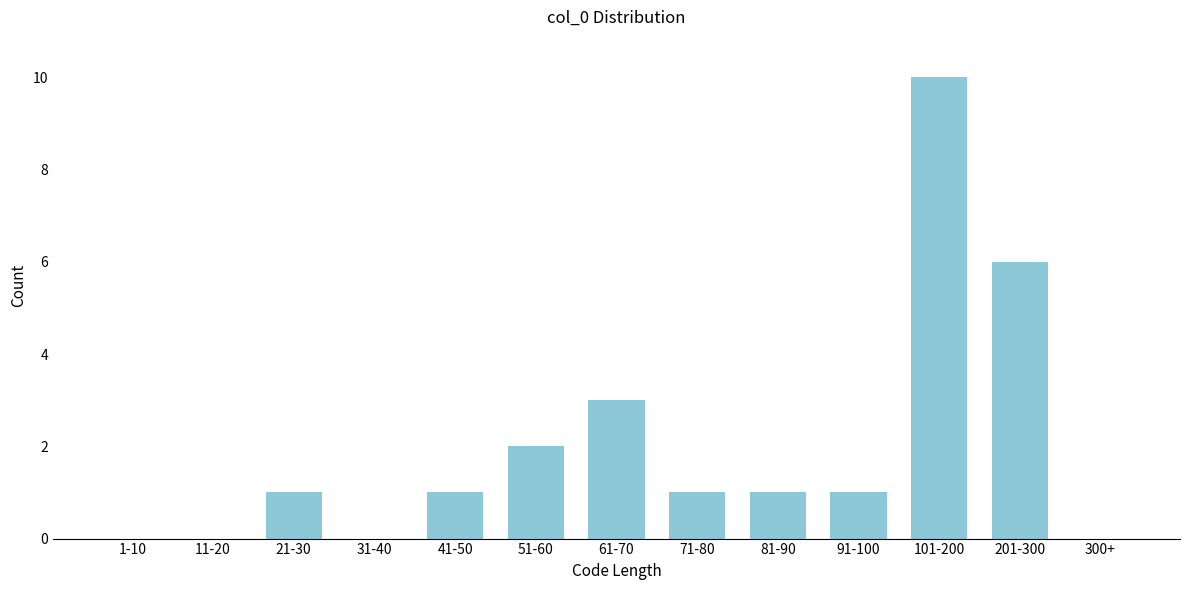

Reading left to right, what are all the values shown in this chart?

1-10=0	11-20=0	21-30=1	31-40=0	41-50=1	51-60=2	61-70=3	71-80=1	81-90=1	91-100=1	101-200=10	201-300=6	300+=0